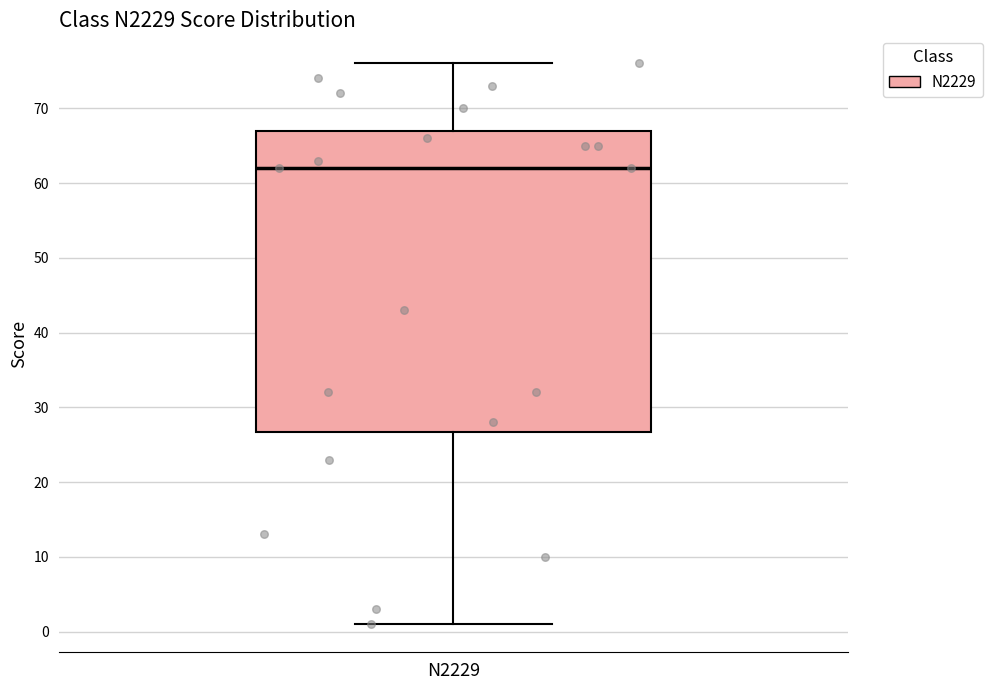

Transcribe this box plot: give where the median line is, the range the box spans, and where the two whiskers end, as read against the y-axis. The values are not printed on the chart, so give them approximately, as read against the axis.

median 62, box 27 to 67, whiskers 1 to 76